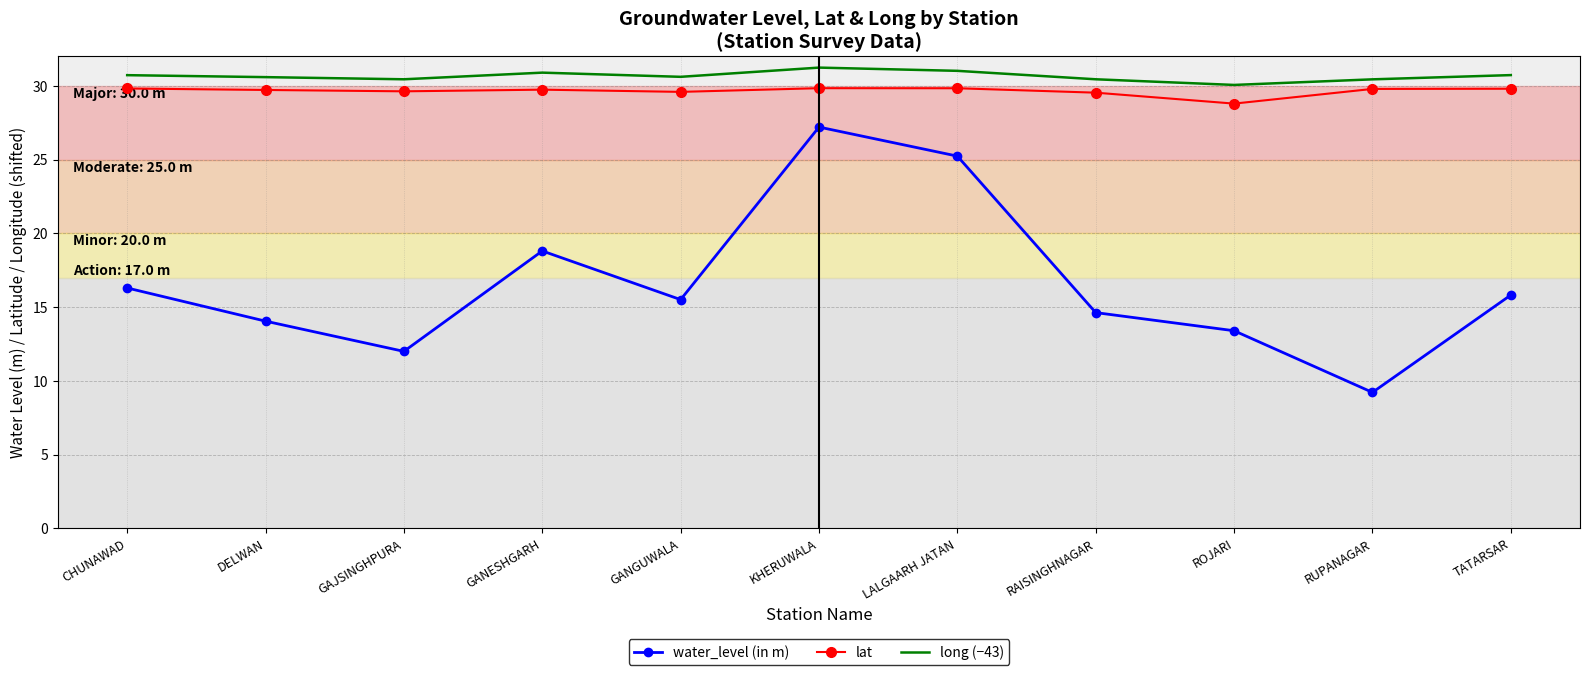

Which series changed the most between GANGUWALA and KHERUWALA?

water_level (in m)